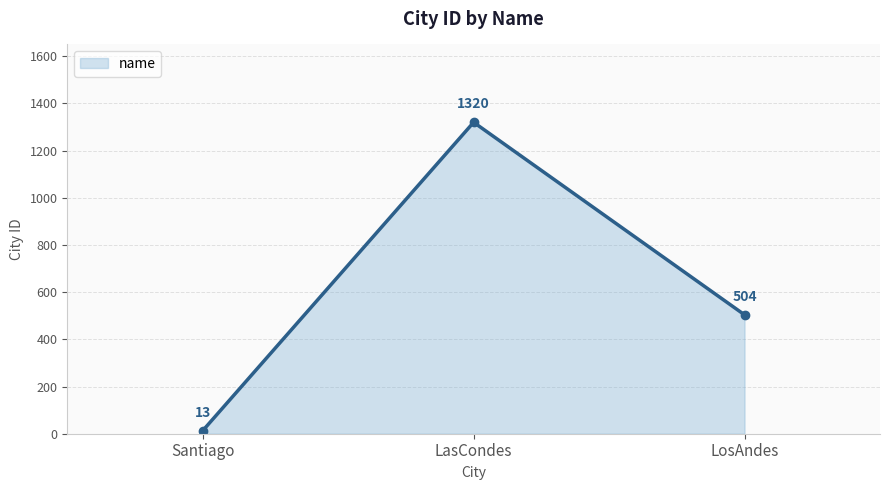

Reading left to right, transcribe all the data shown in this chart.

Santiago=13	LasCondes=1320	LosAndes=504